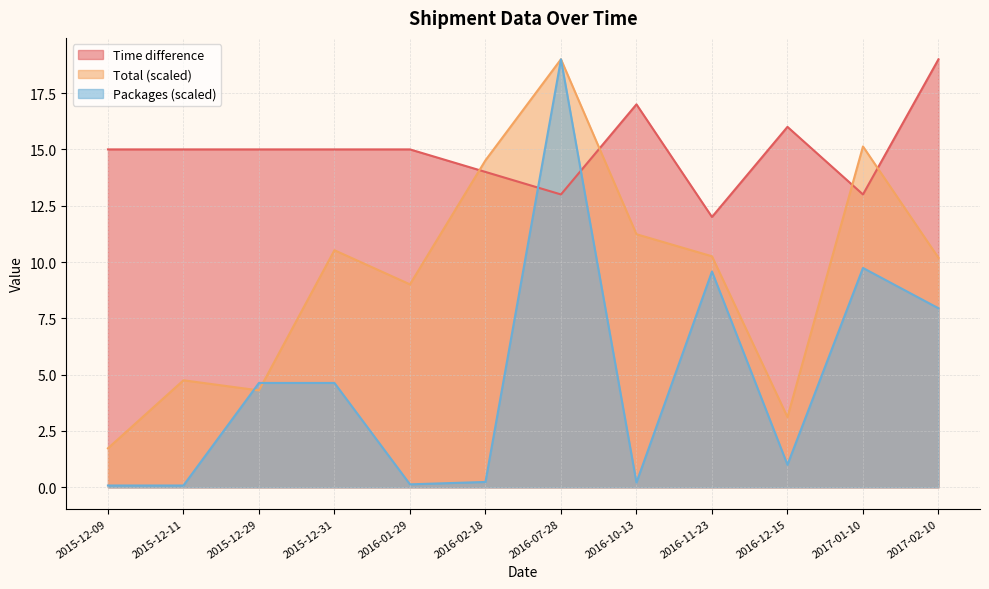

What are all the series names shown in the legend?

Time difference, Total (scaled), Packages (scaled)